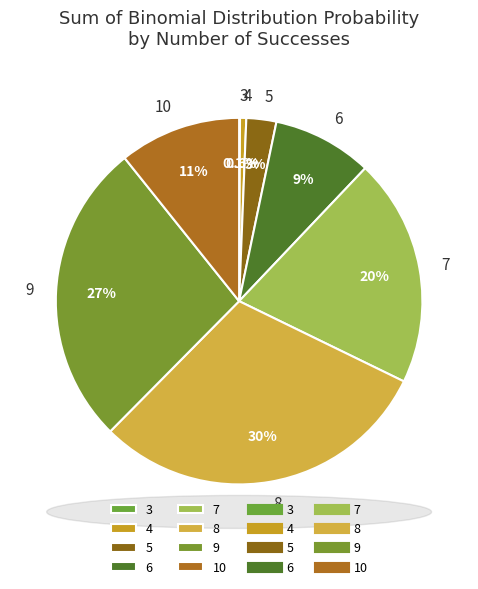

To the nearest percent, what portion does 6 represent?

9%